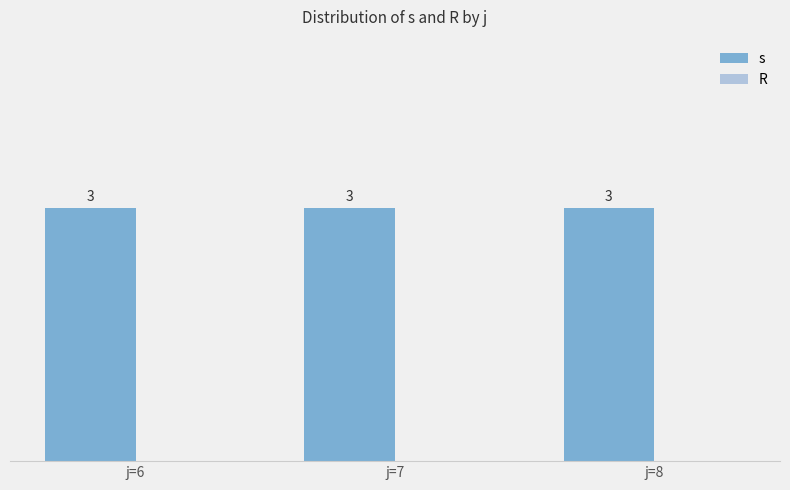

Reading left to right, list all the values displayed in this chart.

s: j=6=3	j=7=3	j=8=3
R: j=6=0	j=7=0	j=8=0